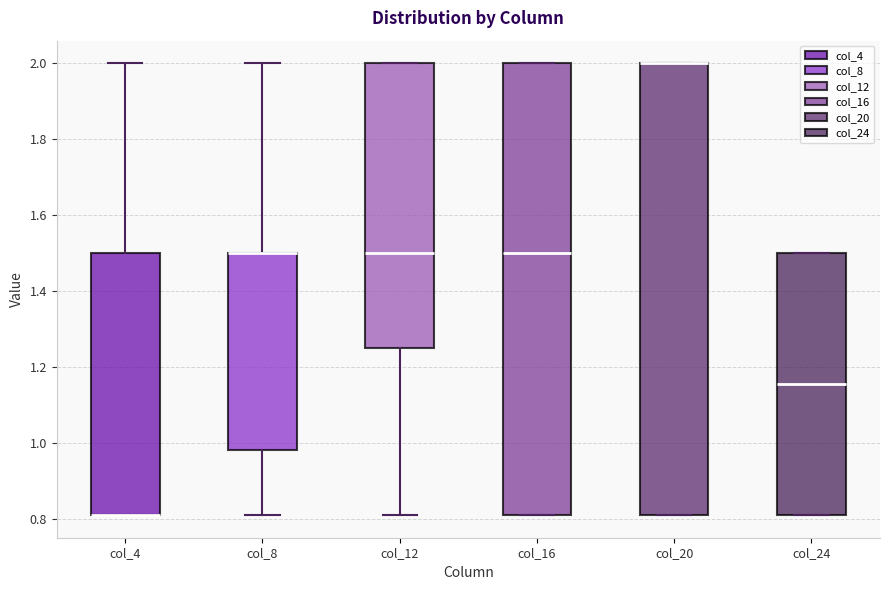

Where does the median line of the box for col_16 sit on the y-axis? The values are not printed on the chart, so give them approximately, as read against the axis.

1.50